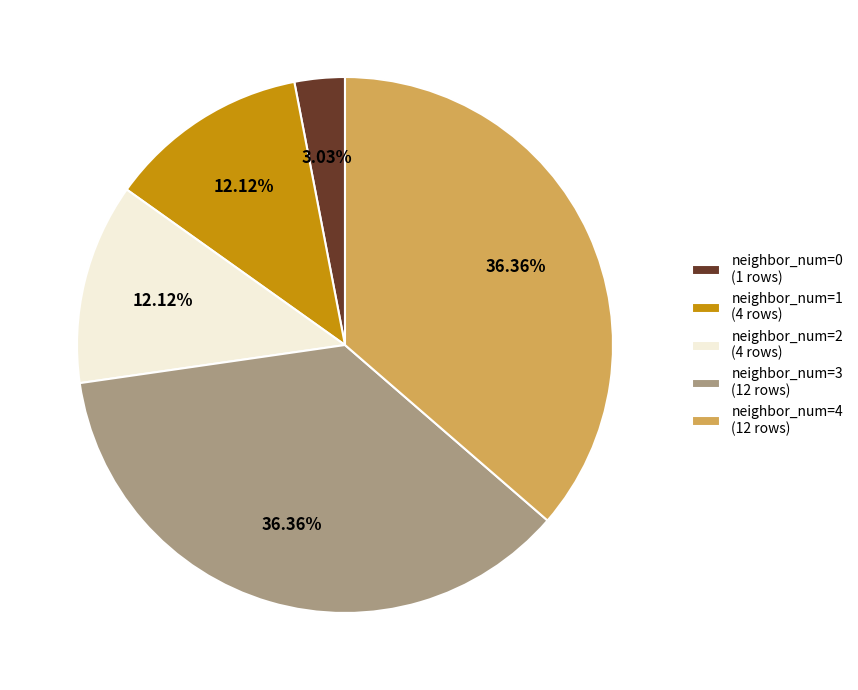

Does any single category account for the majority?

No